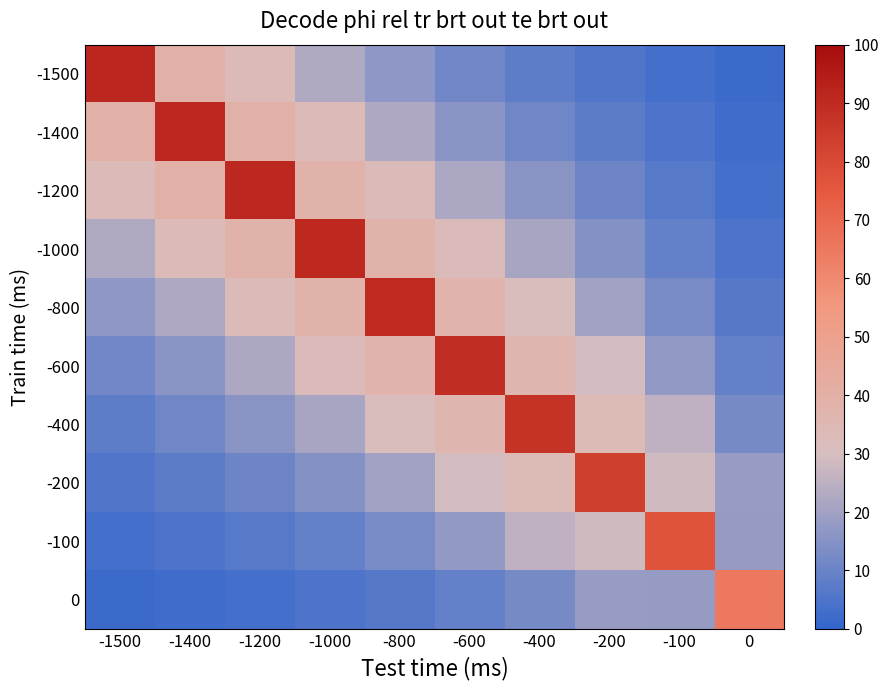

Which series has the largest range (max minus min)?

-1500